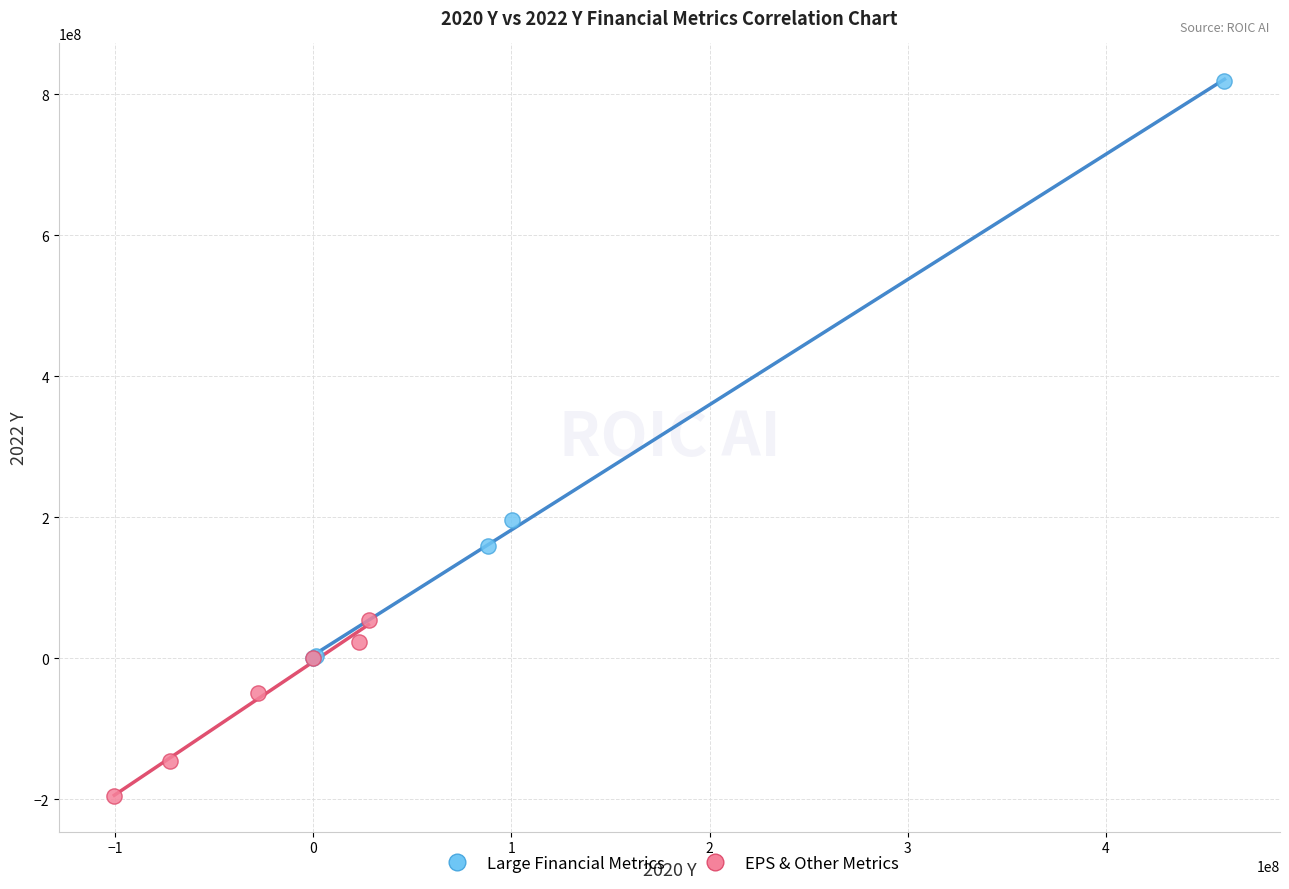

Which series contains the highest Y value?

Large Financial Metrics